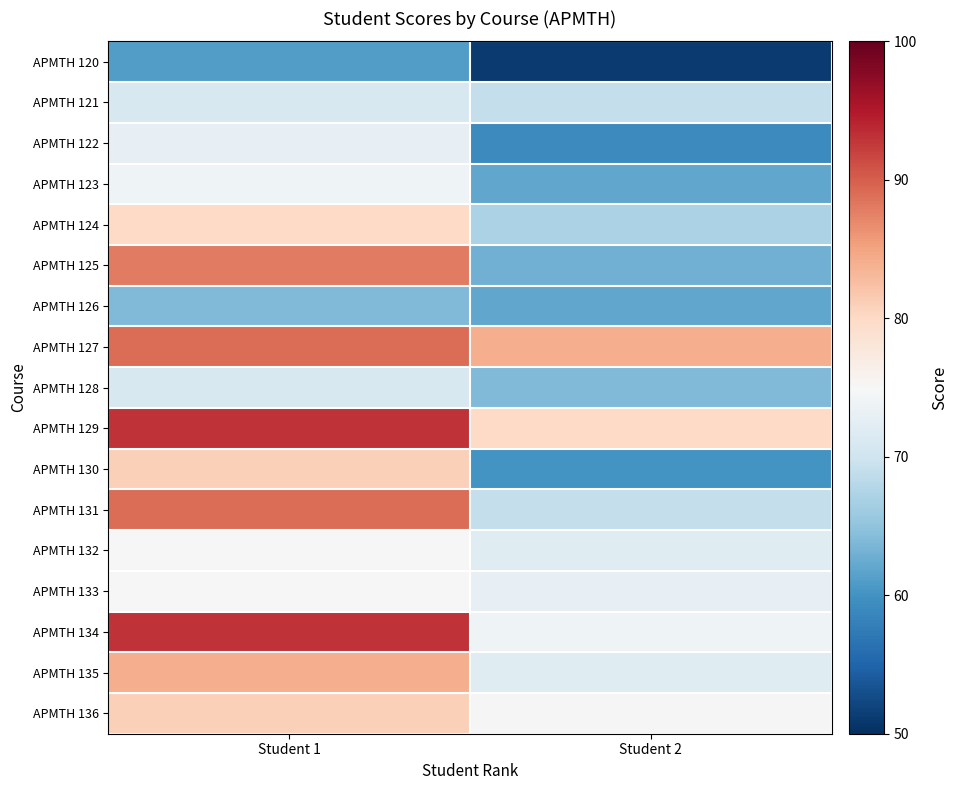

Is it true that APMTH 134 equals 93.0 at Student 1?

True